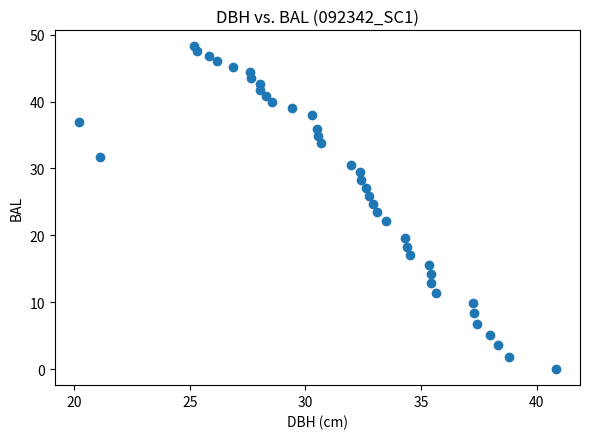

What is the range of Y values (max minus min)?

48.2